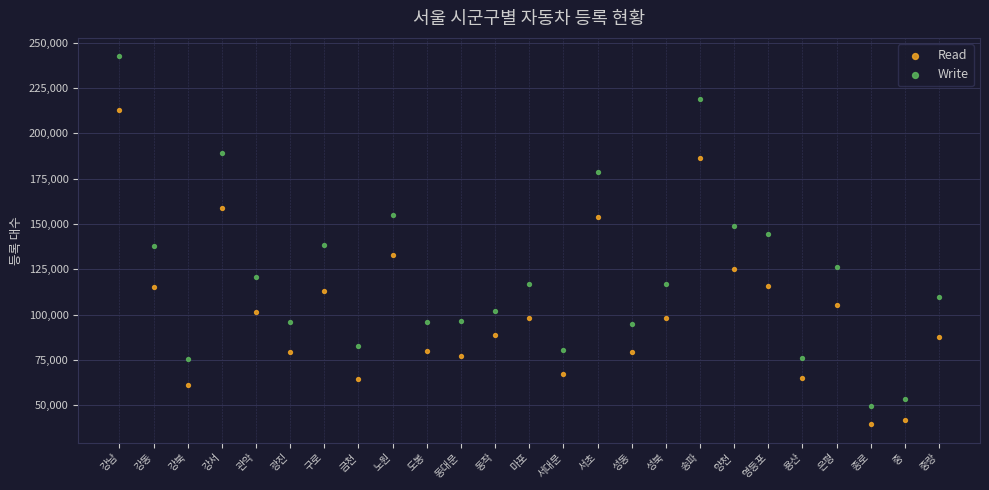

Which series has the largest Y range (max minus min)?

Write